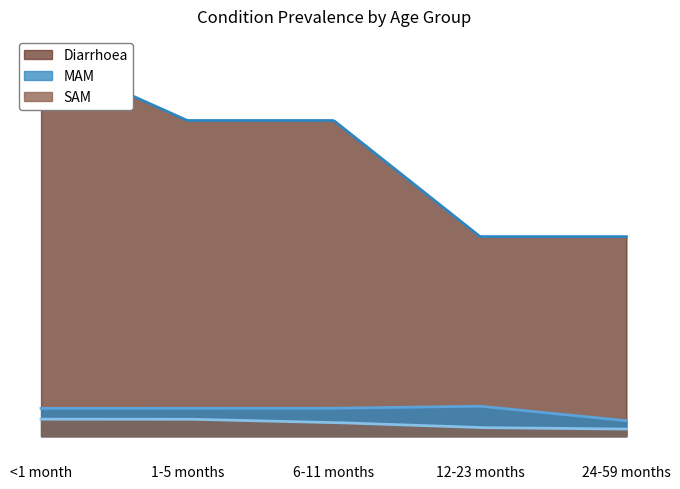

List the series in order of their peak value, lowest first.

SAM, MAM, Diarrhoea